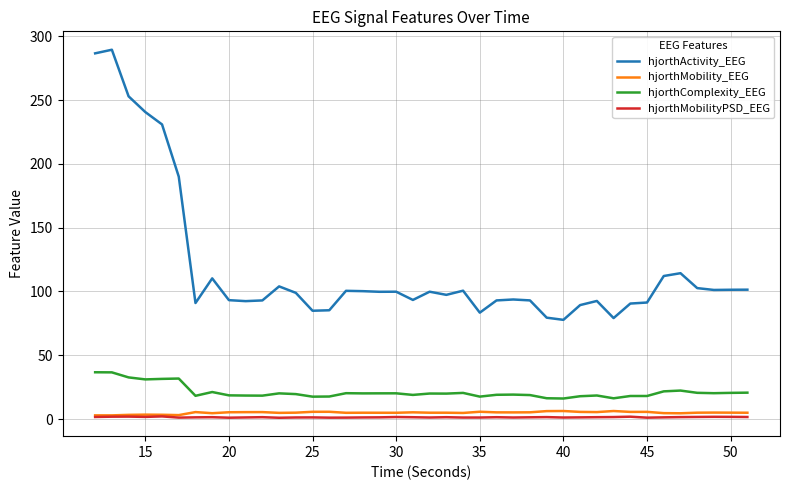

Which series has the largest total across all categories?

hjorthActivity_EEG